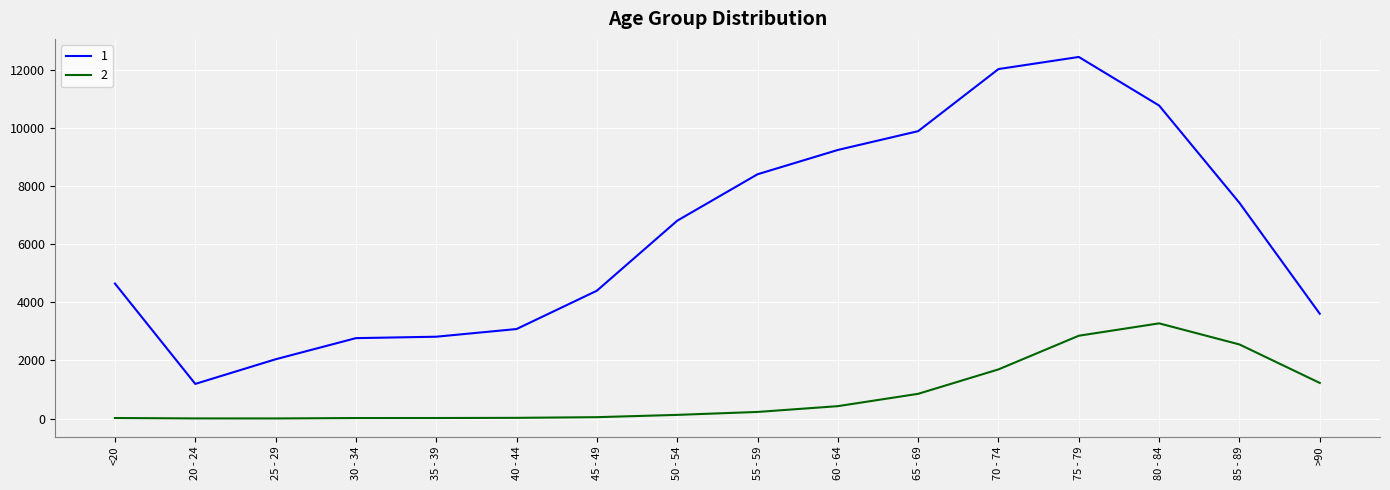

Is the value of 2 at 50 - 54 greater than the value of 1 at 55 - 59?

No